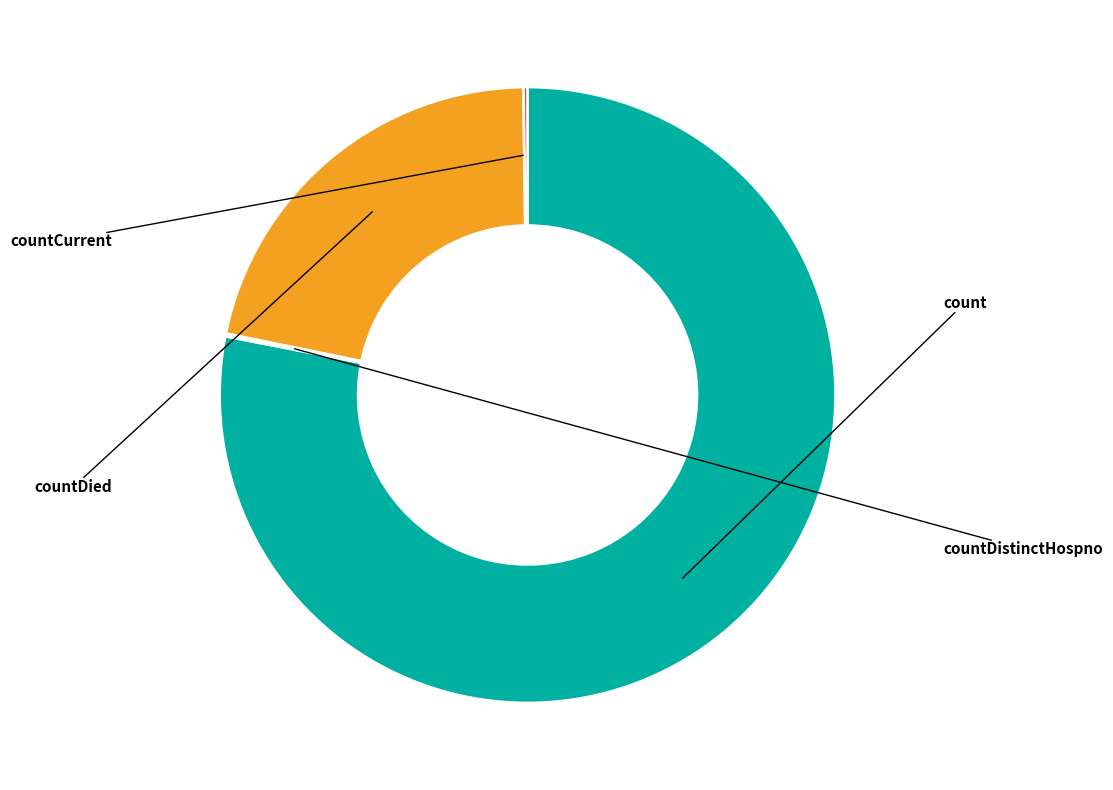

To the nearest percent, what is the average slice percentage?

25%